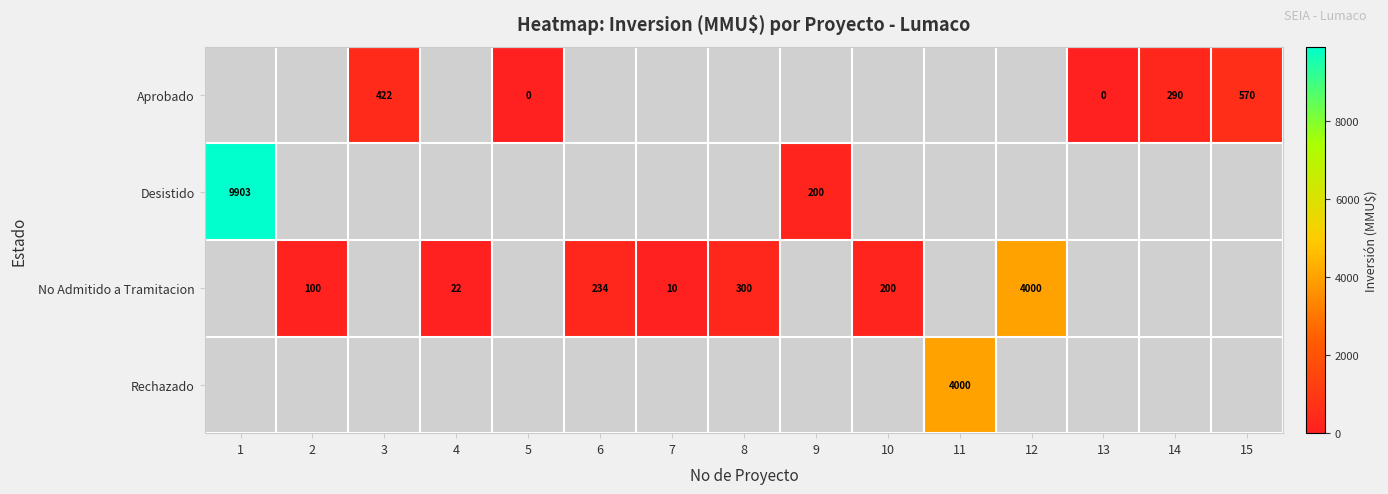

Is the value of No Admitido a Tramitacion at 7 greater than the value of Desistido at 1?

No